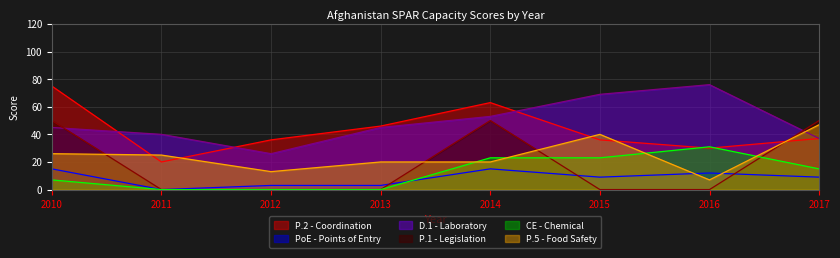

How many times do PoE - Points of Entry and P.1 - Legislation cross each other?

3